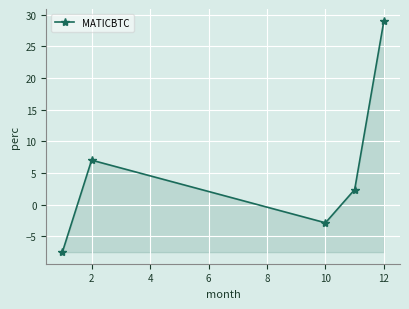

Reading left to right, transcribe all the data shown in this chart.

-7.5	7.0	-2.9	2.4	29.1